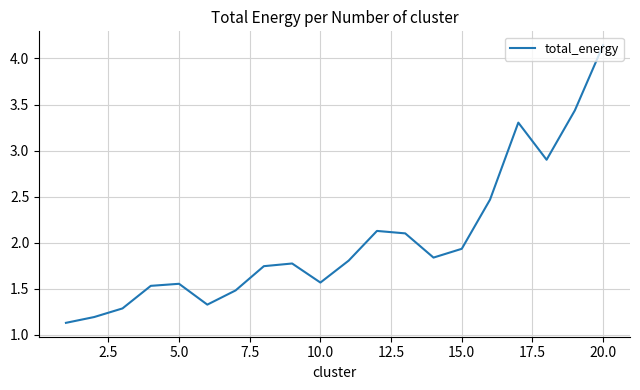

What is the difference between the maximum and minimum values?

3.0